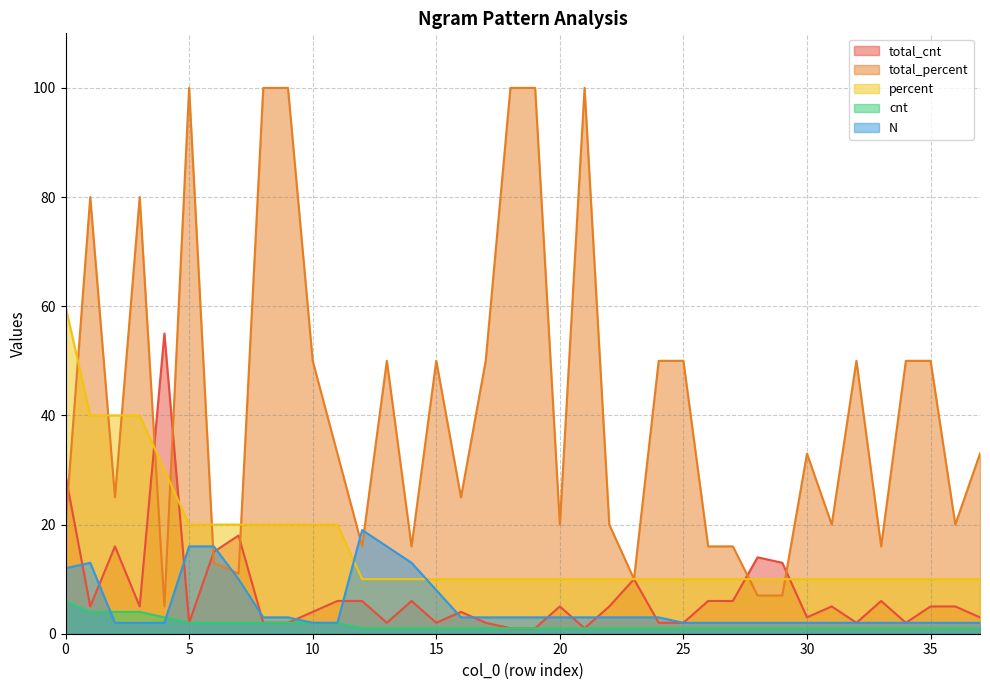

What is the maximum value for total_cnt?

55